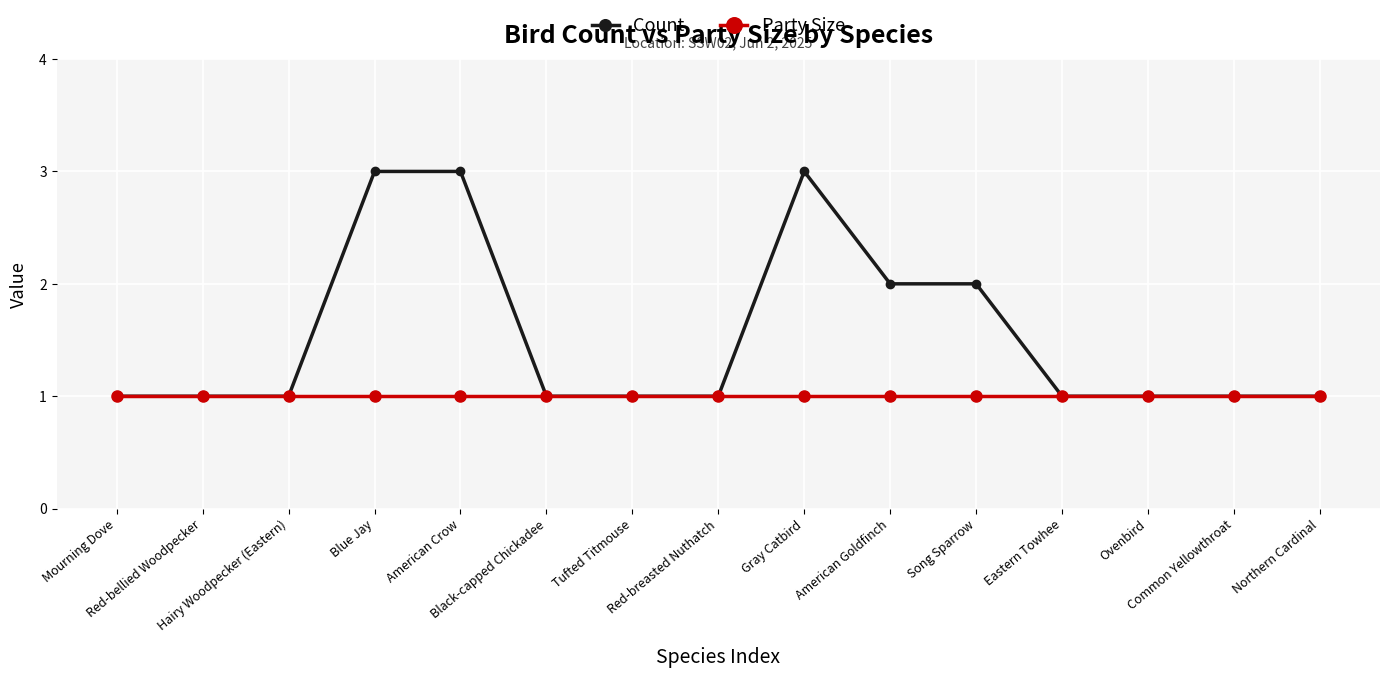

Count the Count values in the range 1 to 2.

12